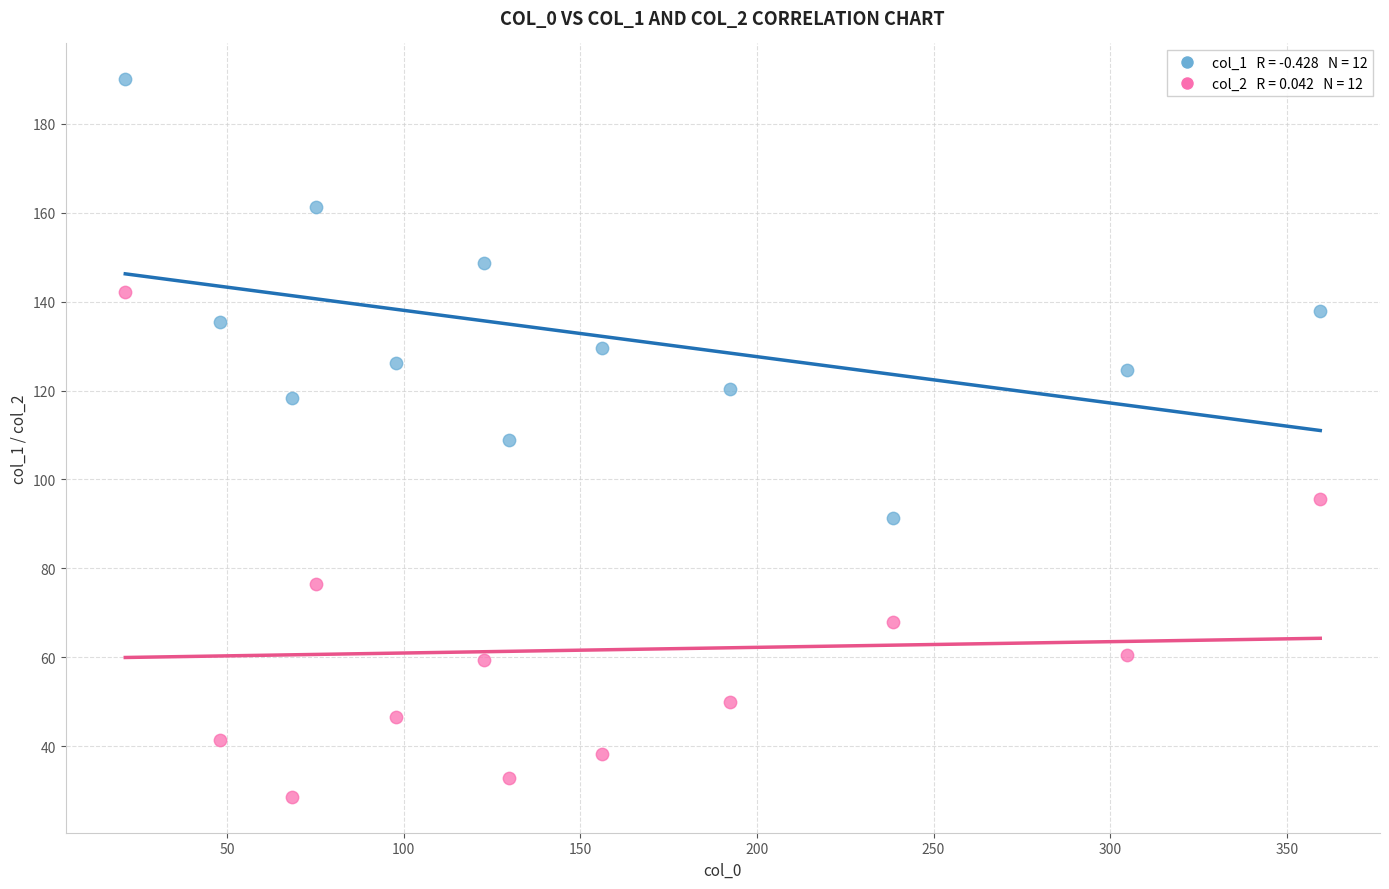

Across all data points, what is the range of X values (max minus min)?

338.3